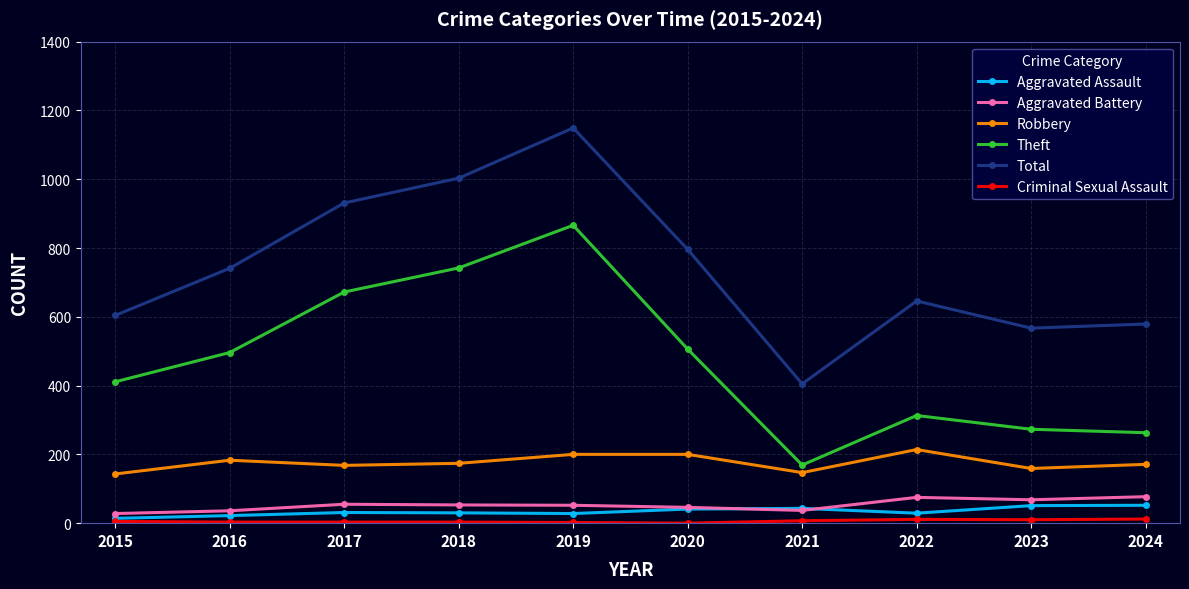

How many data points in Total are less than 741?

5